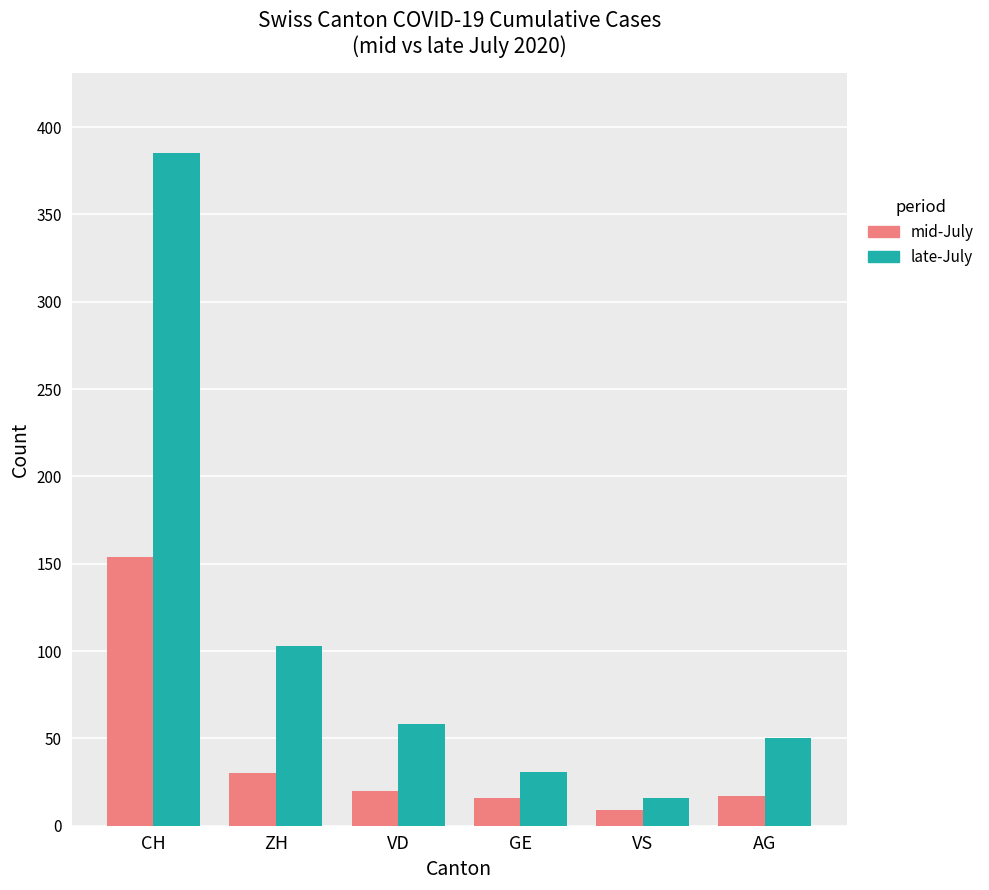

What is the difference between the mid-July values at ZH and CH?

124